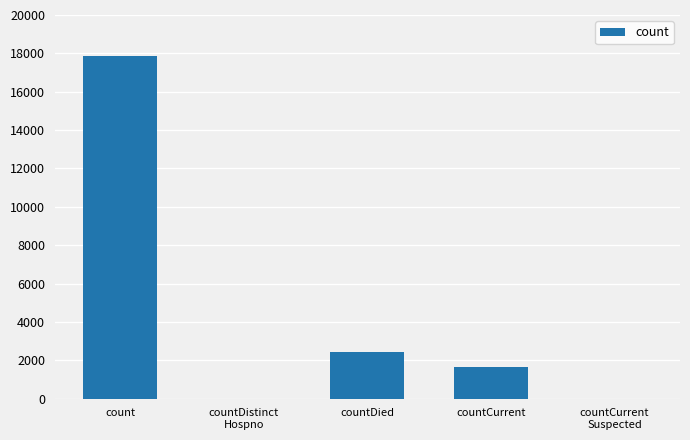

What is the sum of the values at countCurrent and count?

19516